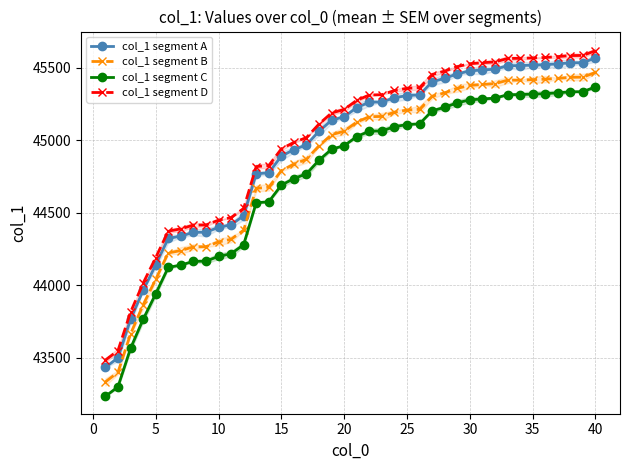

True or false: col_1 segment D has more than 2 points higher than both neighbors.

False